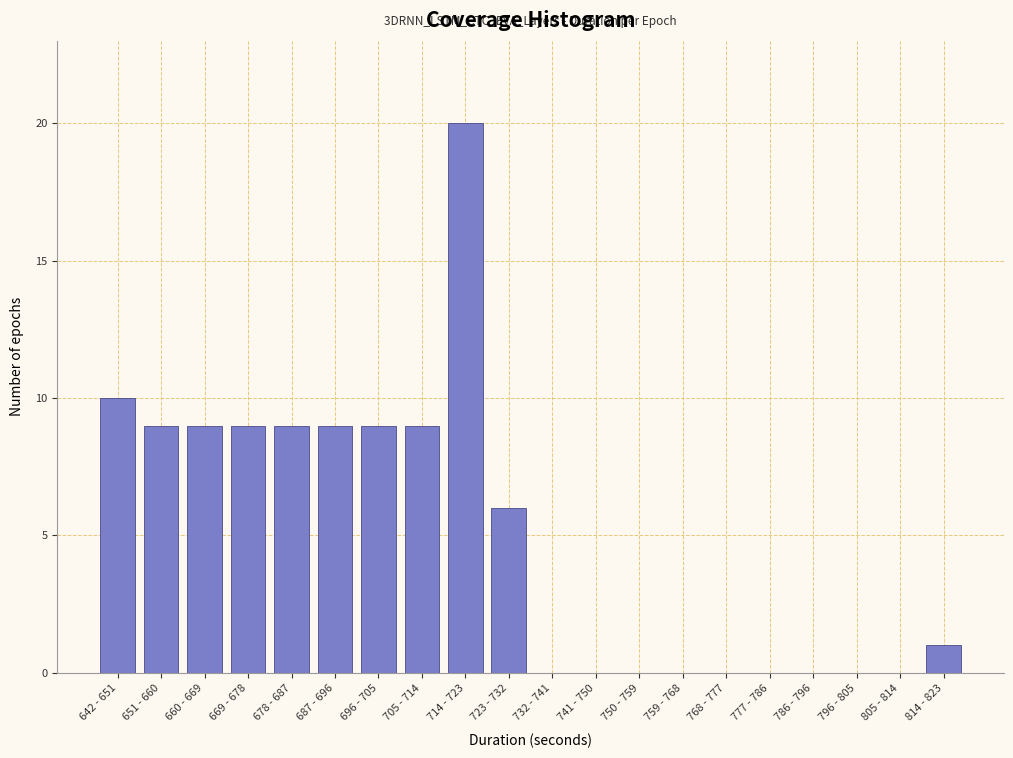

Reading right to left, transcribe all the data shown in this chart.

814 - 823=1	805 - 814=0	796 - 805=0	786 - 796=0	777 - 786=0	768 - 777=0	759 - 768=0	750 - 759=0	741 - 750=0	732 - 741=0	723 - 732=6	714 - 723=20	705 - 714=9	696 - 705=9	687 - 696=9	678 - 687=9	669 - 678=9	660 - 669=9	651 - 660=9	642 - 651=10